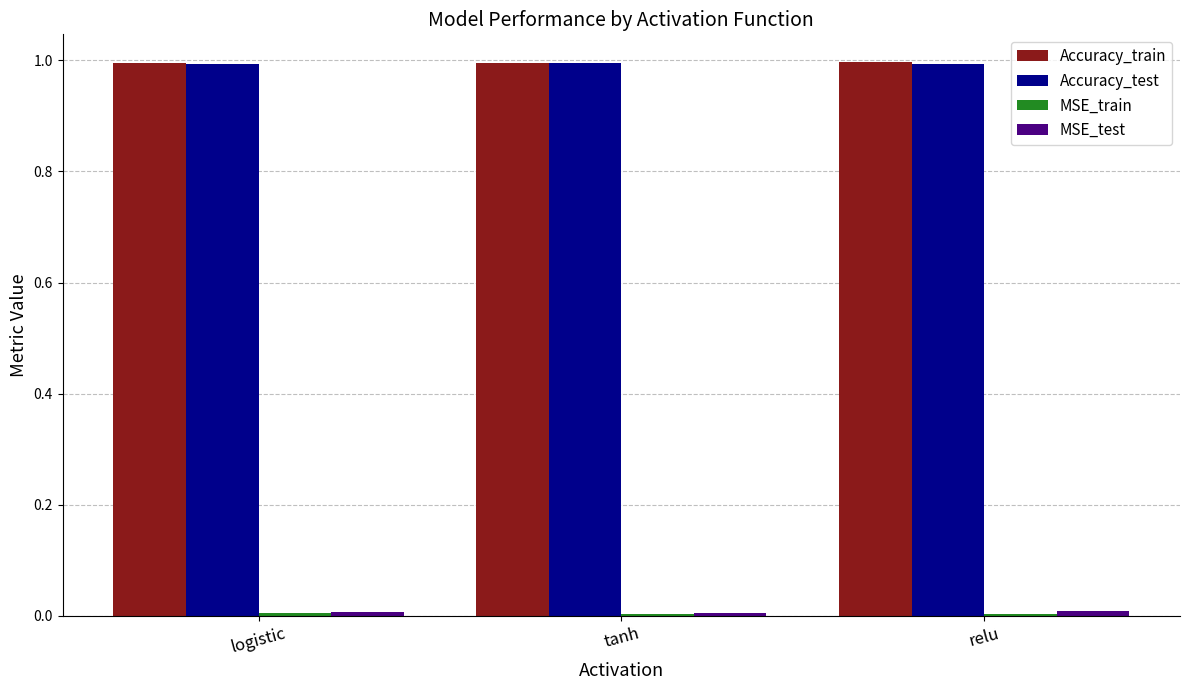

At how many categories does at least one series exceed 0?

3